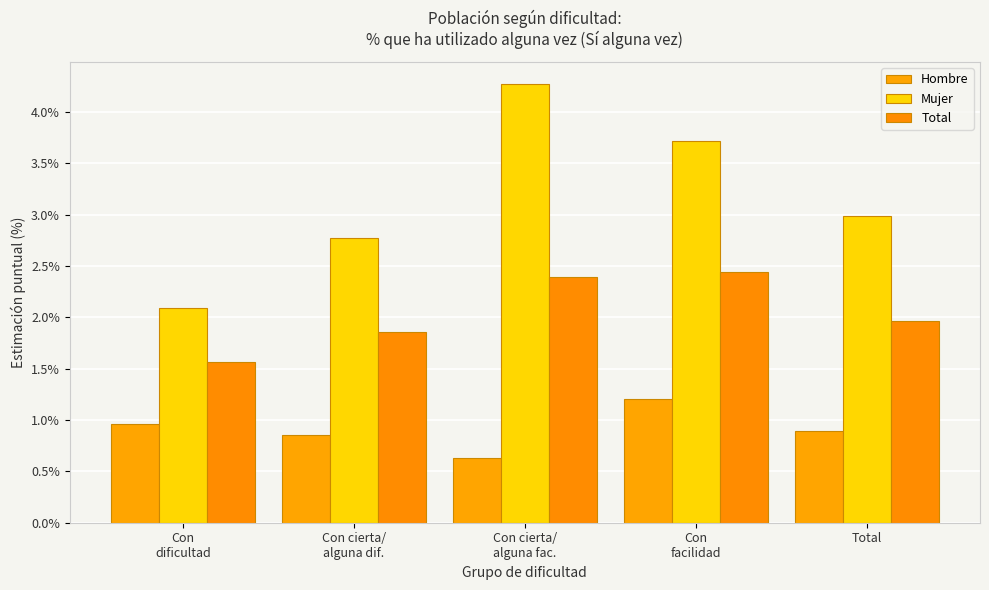

Reading left to right, transcribe all the data shown in this chart.

Hombre: Con
dificultad=1.0	Con cierta/
alguna dif.=0.9	Con cierta/
alguna fac.=0.6	Con
facilidad=1.2	Total=0.9
Mujer: Con
dificultad=2.1	Con cierta/
alguna dif.=2.8	Con cierta/
alguna fac.=4.3	Con
facilidad=3.7	Total=3.0
Total: Con
dificultad=1.6	Con cierta/
alguna dif.=1.9	Con cierta/
alguna fac.=2.4	Con
facilidad=2.4	Total=2.0